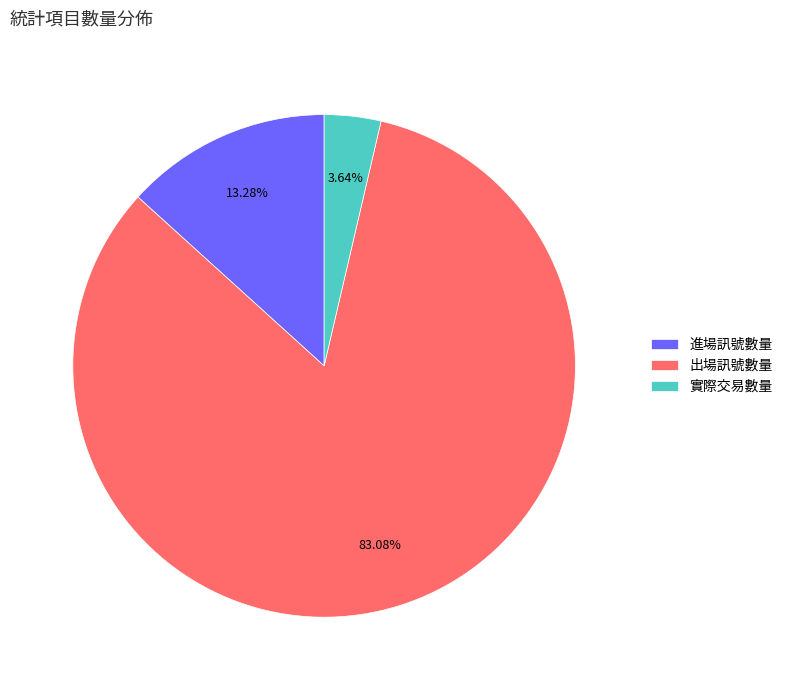

Approximately how many times larger is the value at 進場訊號數量 compared to 出場訊號數量?

0.2